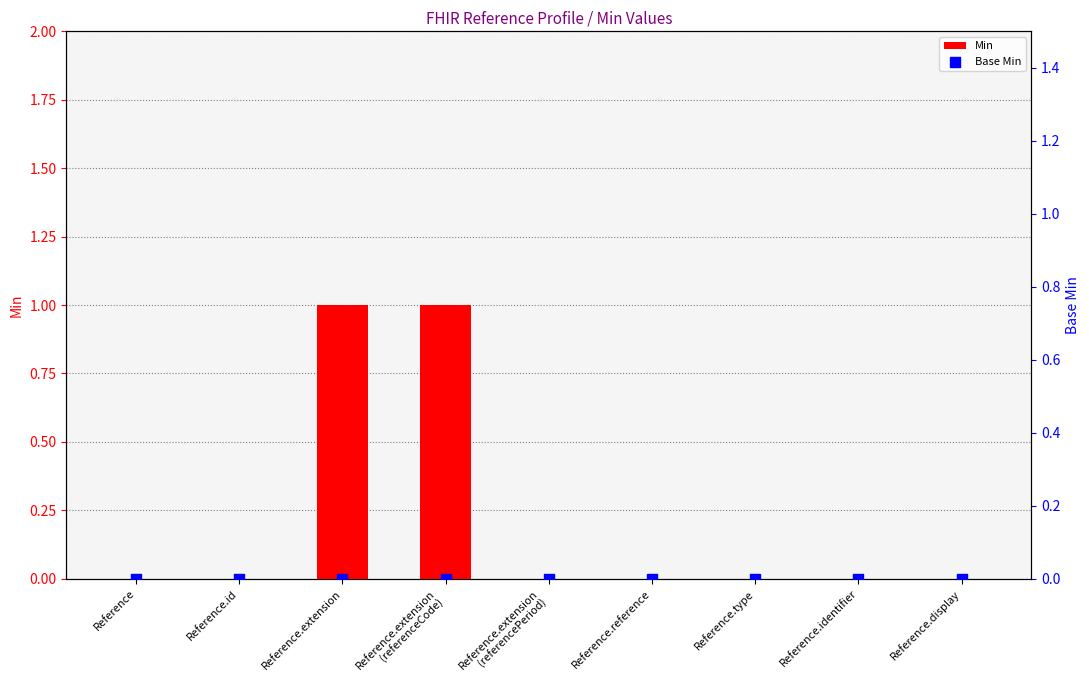

At which category is the sum across all series the highest?

Reference.extension